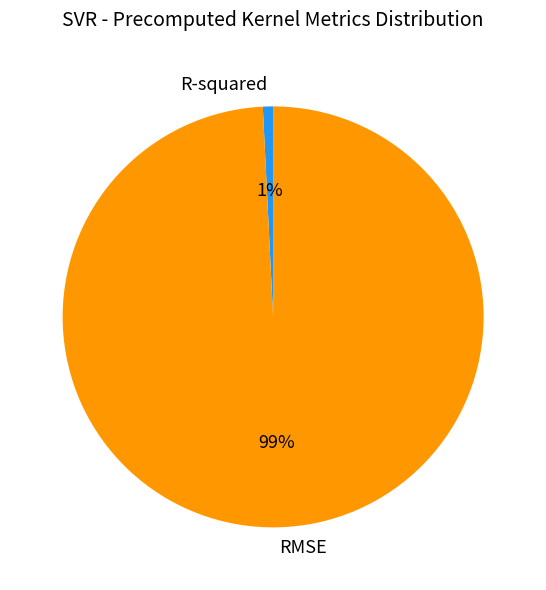

Rank the categories by value from highest to lowest.

RMSE, R-squared